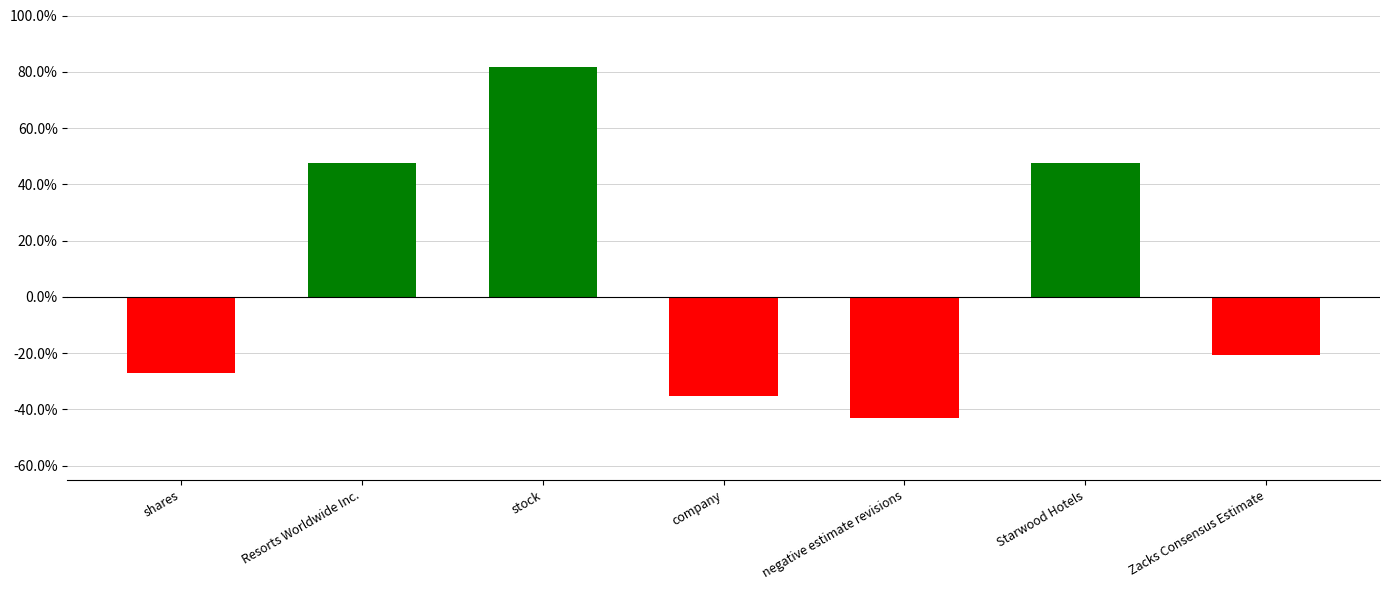

Reading right to left, extract all data points from this chart.

-0.2	0.5	-0.4	-0.4	0.8	0.5	-0.3